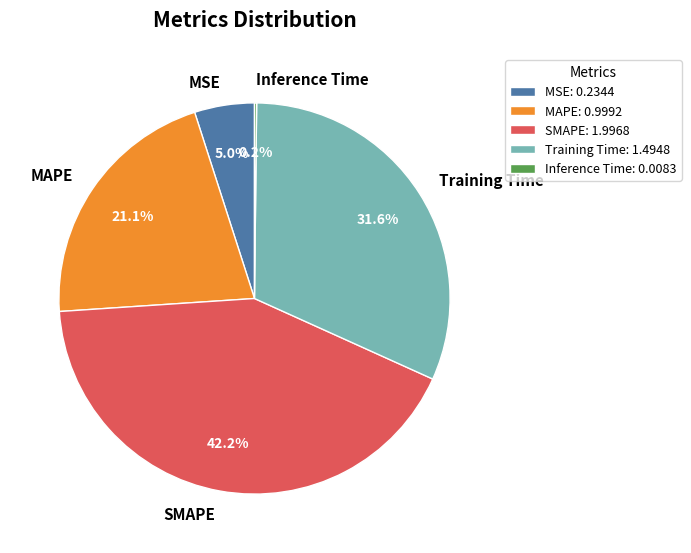

What is the largest slice in the pie chart?

SMAPE